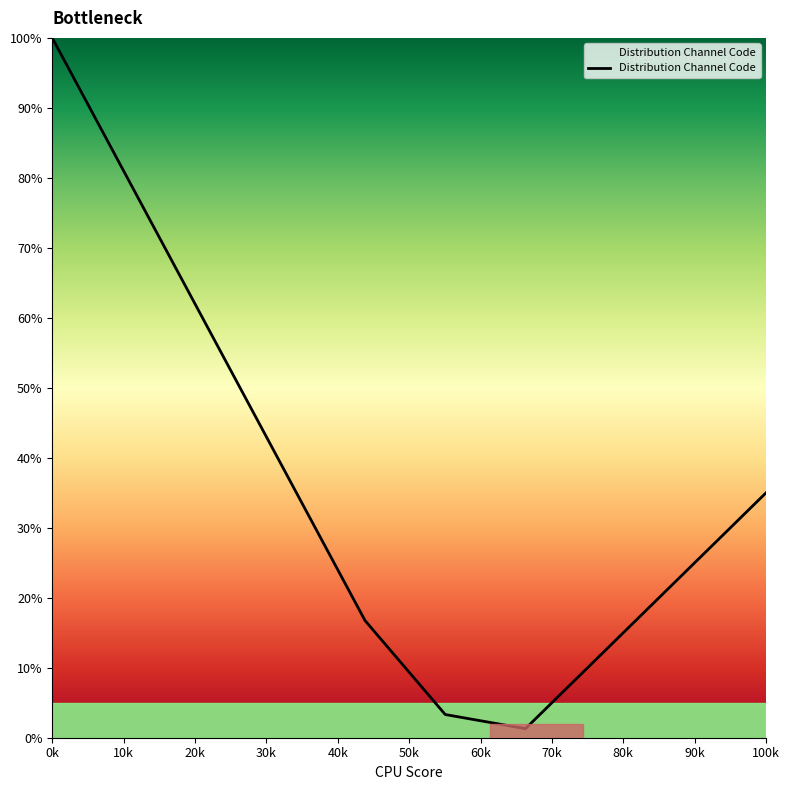

What is the maximum value shown in the chart?

100.0